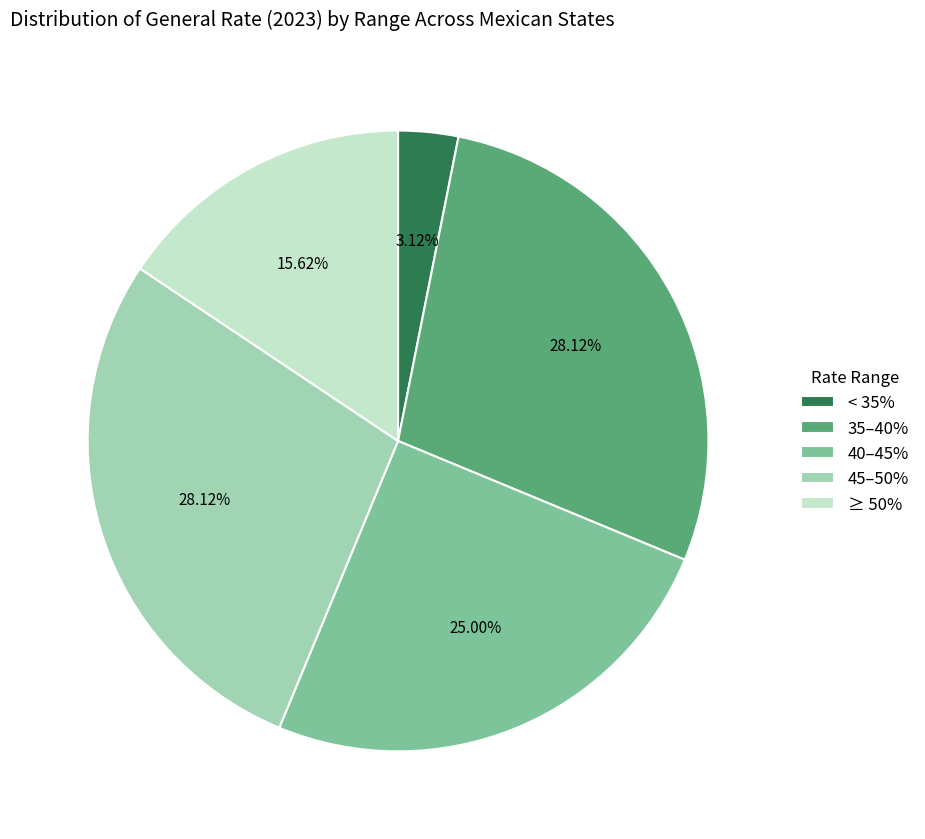

Which slice is the smallest?

< 35%